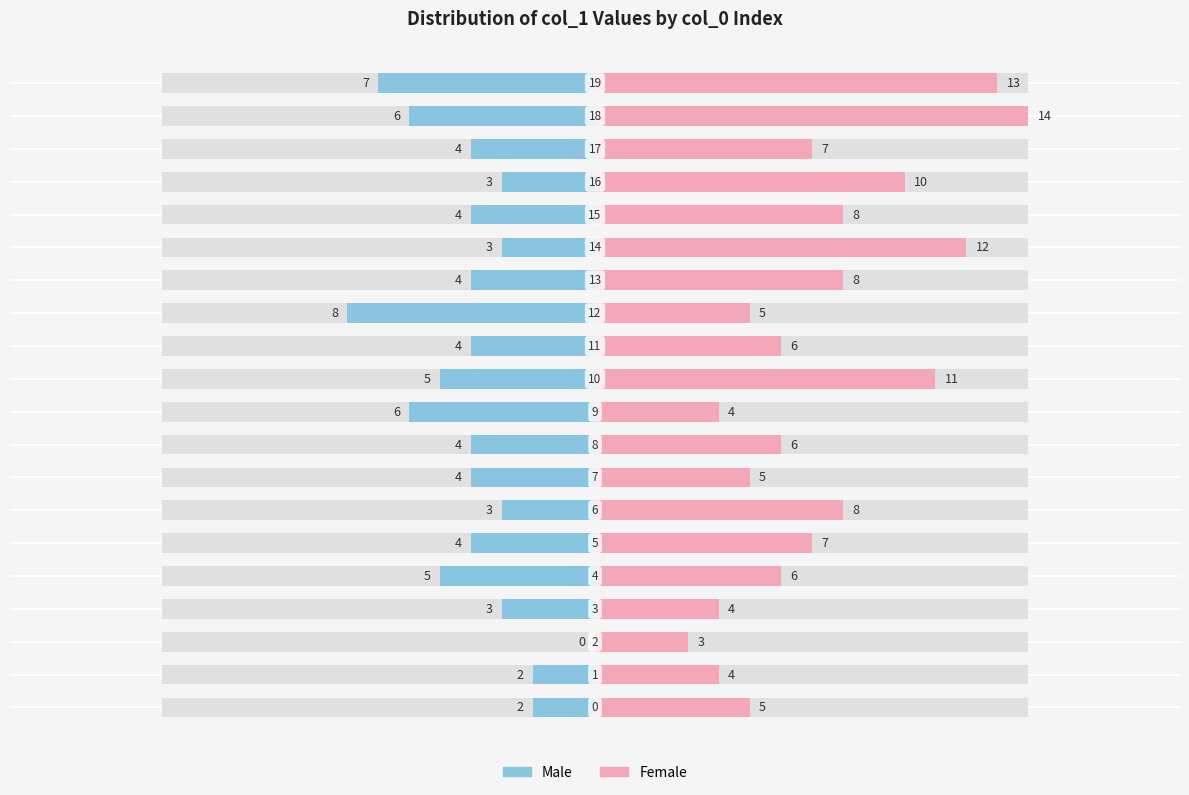

How many bars are there in total?

40